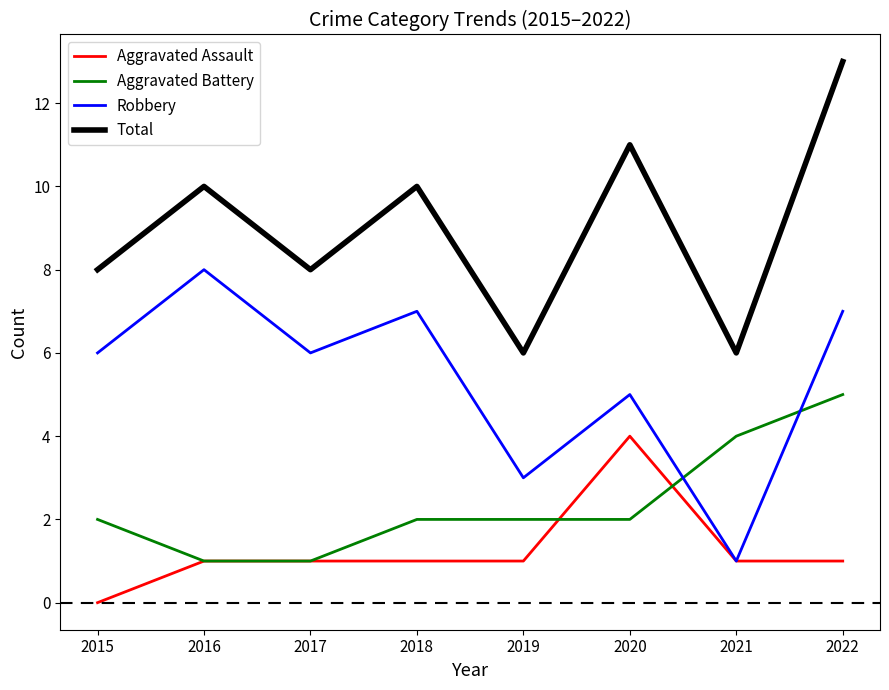

The value of Robbery at 2016 is 8. True or false?

True